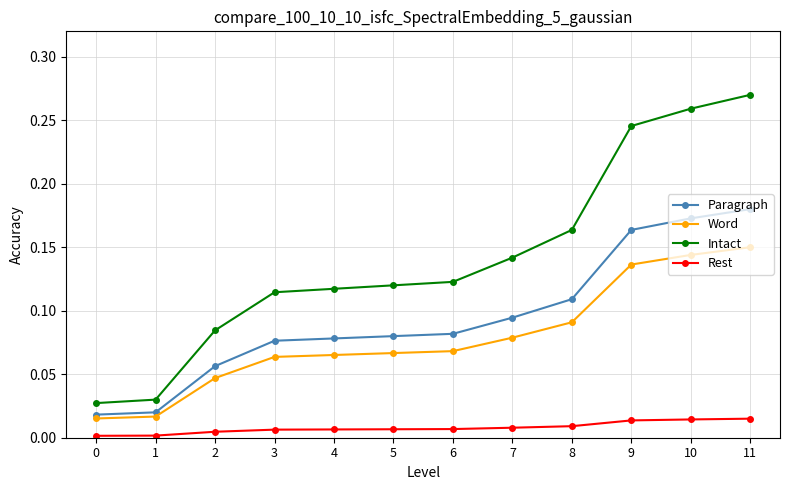

The value of Paragraph at 0 is 0.0. True or false?

True